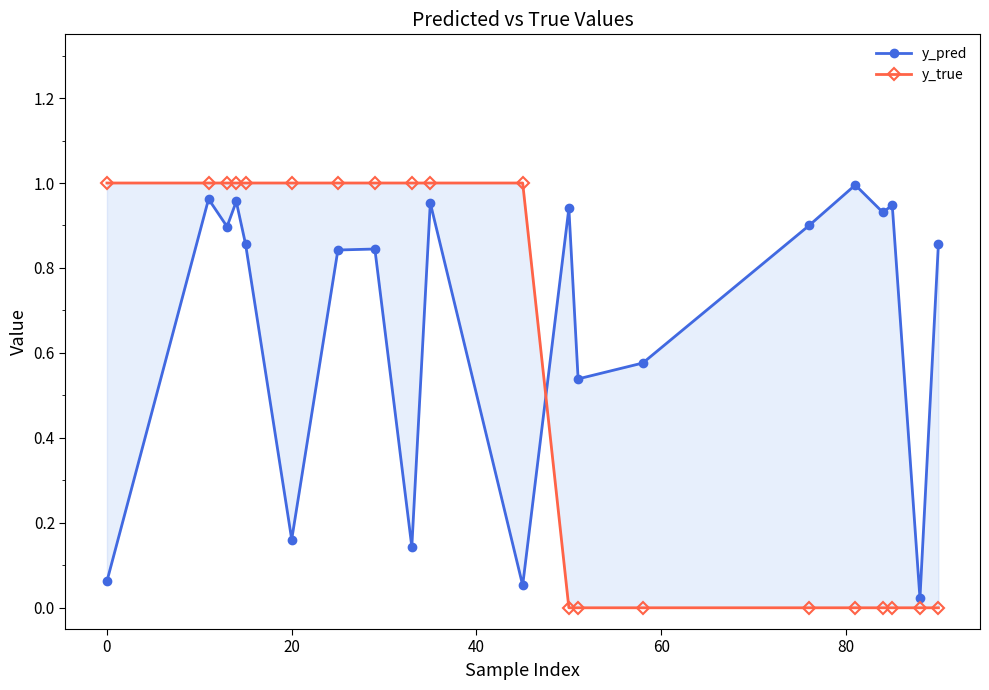

How many data points in y_true are less than 1?

9